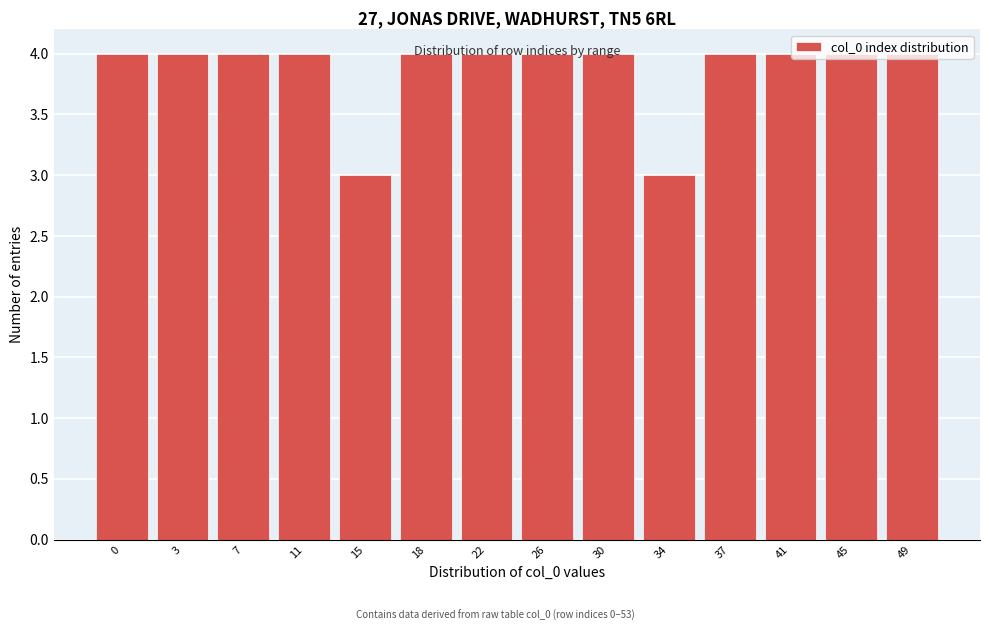

What is the value of the 9th bar from the left?

4